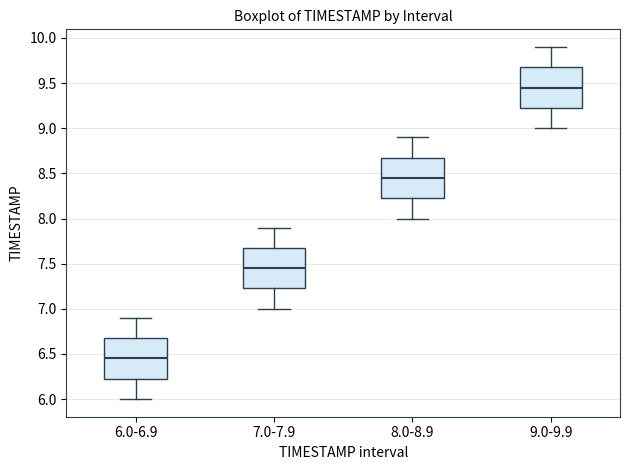

Reading left to right, transcribe this box plot: for each box, give where its median line is, the range the box spans, and where its two whiskers end, as read against the y-axis. The values are not printed on the chart, so give them approximately, as read against the axis.

6.0-6.9: median 6.45, box 6.25 to 6.70, whiskers 6.00 to 6.90
7.0-7.9: median 7.45, box 7.25 to 7.70, whiskers 7.00 to 7.90
8.0-8.9: median 8.45, box 8.25 to 8.70, whiskers 8.00 to 8.90
9.0-9.9: median 9.45, box 9.25 to 9.70, whiskers 9.00 to 9.90